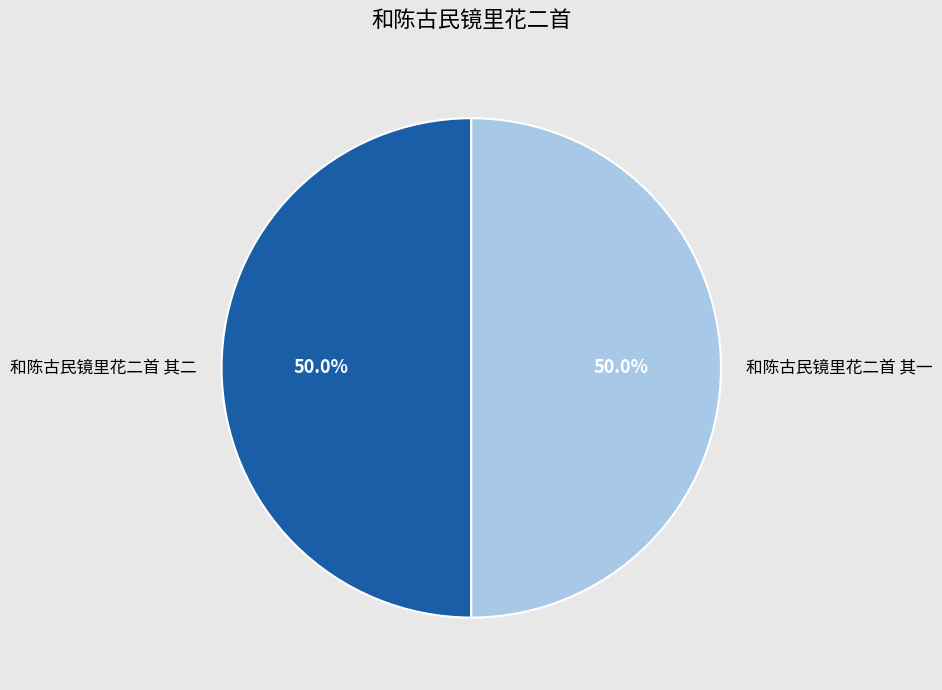

What is the ratio of the value at 和陈古民镜里花二首 其一 to the value at 和陈古民镜里花二首 其二?

1.0